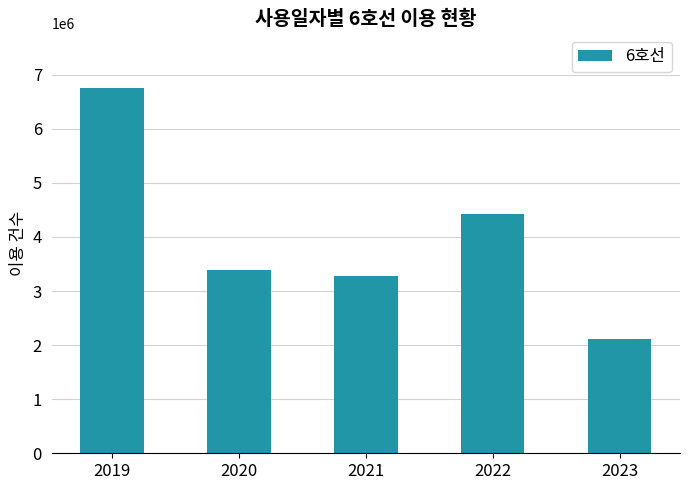

Rank the categories by value from highest to lowest.

2019, 2022, 2020, 2021, 2023